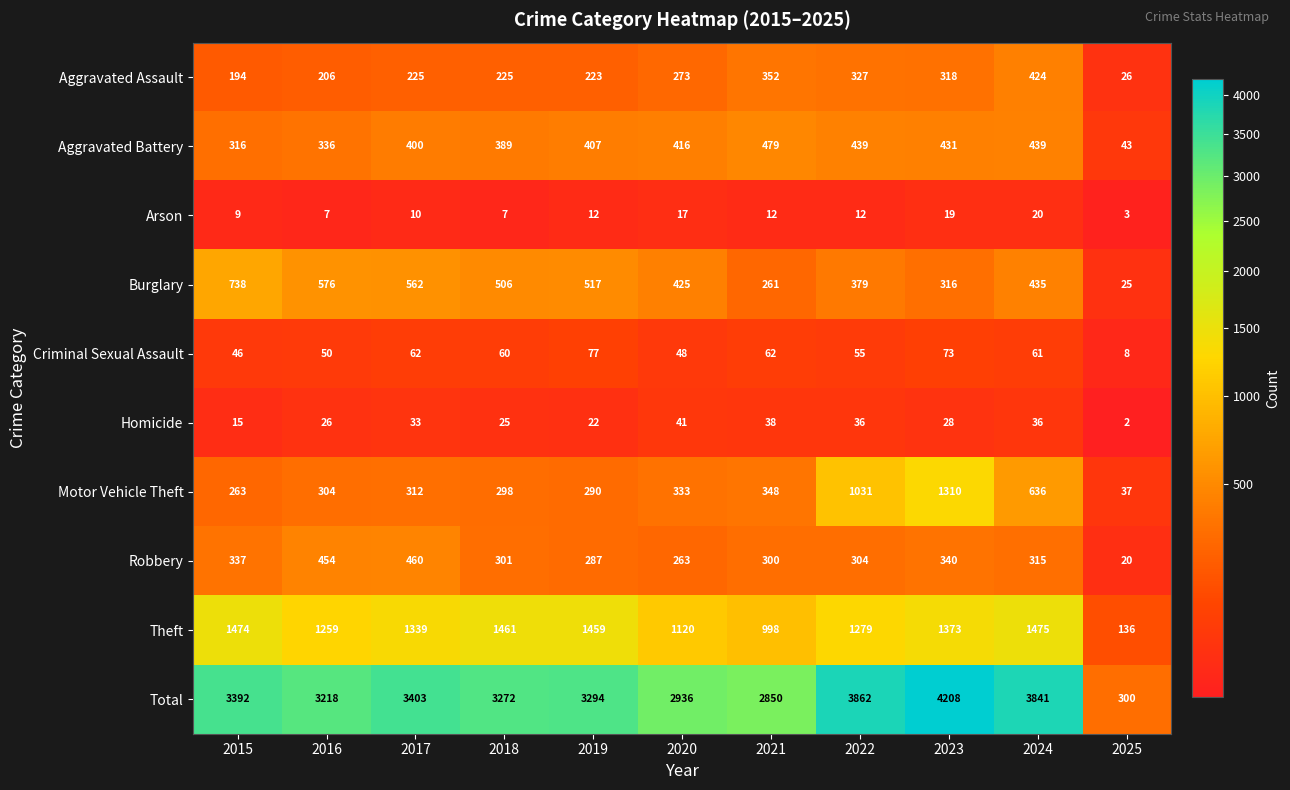

Read the Theft value at 2023.

1373